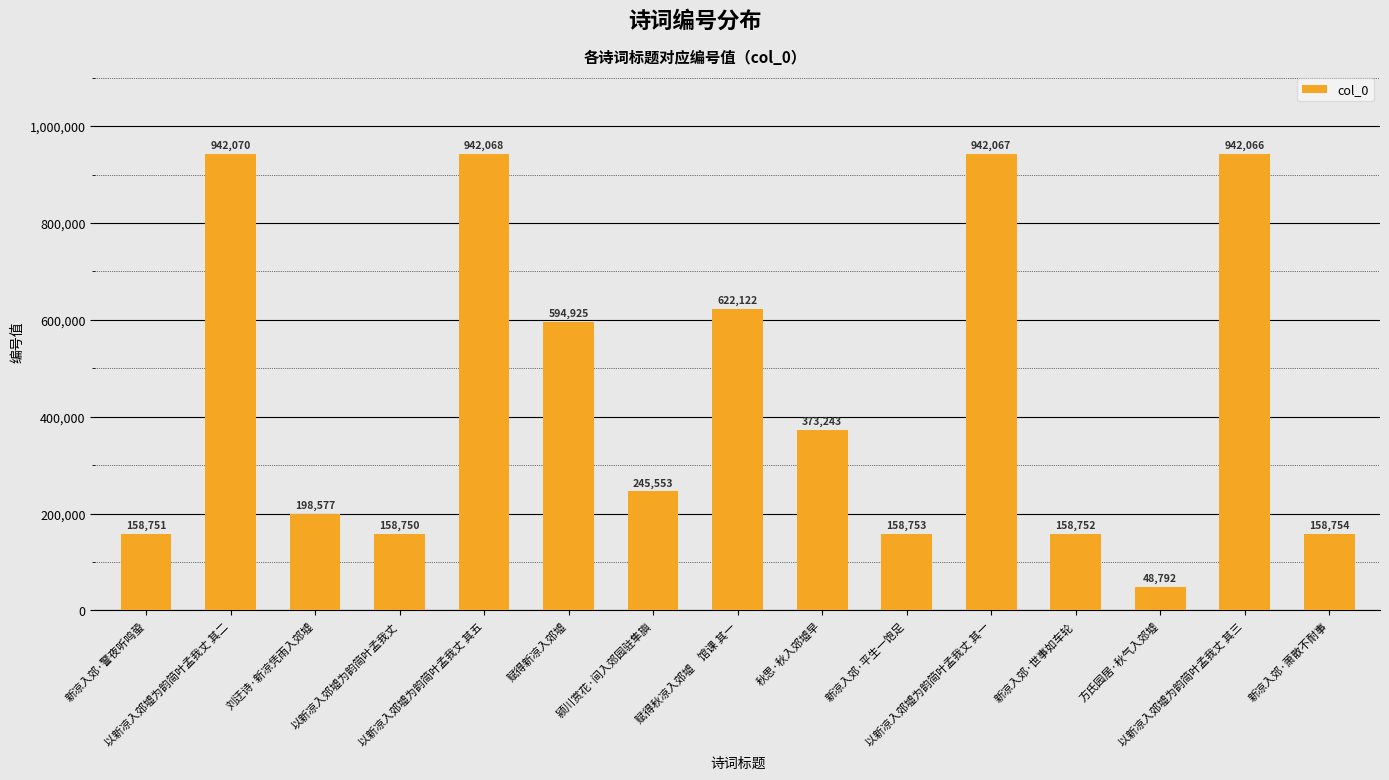

Rank the categories by value from lowest to highest.

方氏园居·秋气入郊墟, 以新凉入郊墟为韵简叶孟我丈, 新凉入郊·警夜听鸣蛩, 新凉入郊·世事如车轮, 新凉入郊·平生一饱足, 新凉入郊·萧散不耐事, 刘迂诗·新凉凭雨入郊墟, 颍川赏花·间入郊园驻隼旟, 秋思·秋入郊墟早, 赋得新凉入郊墟, 赋得秋凉入郊墟　馆课 其一, 以新凉入郊墟为韵简叶孟我丈 其三, 以新凉入郊墟为韵简叶孟我丈 其一, 以新凉入郊墟为韵简叶孟我丈 其五, 以新凉入郊墟为韵简叶孟我丈 其二